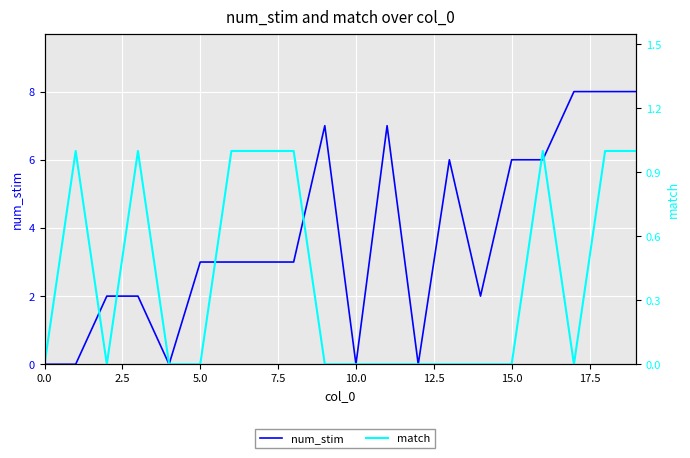

The num_stim series shows 6 at 13. True or false?

True